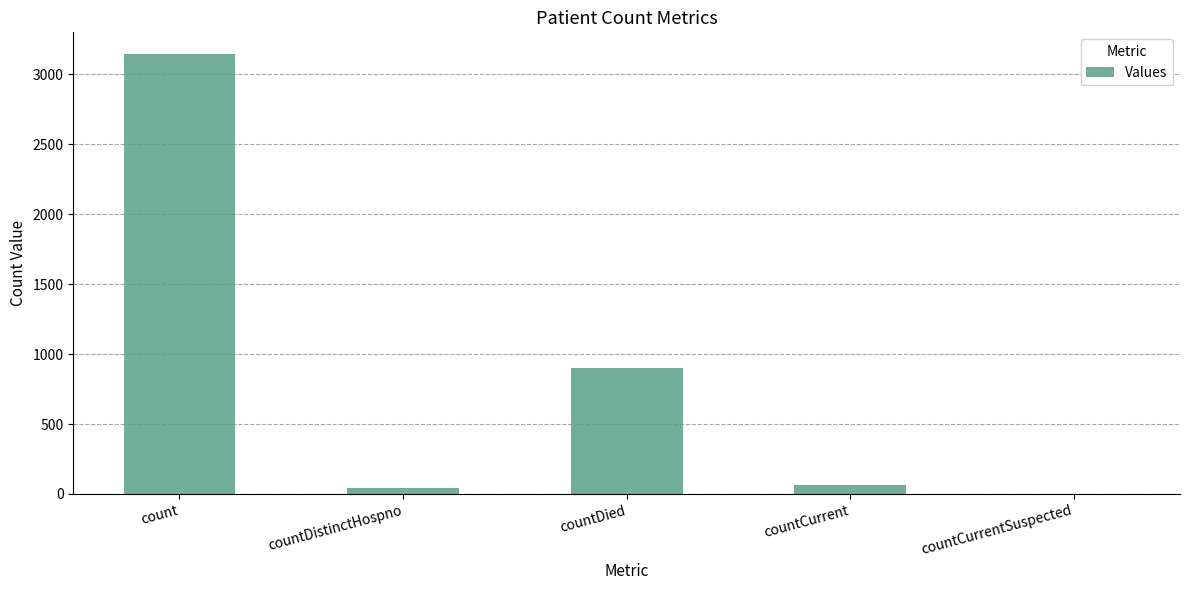

What is the sum of all values?

4147